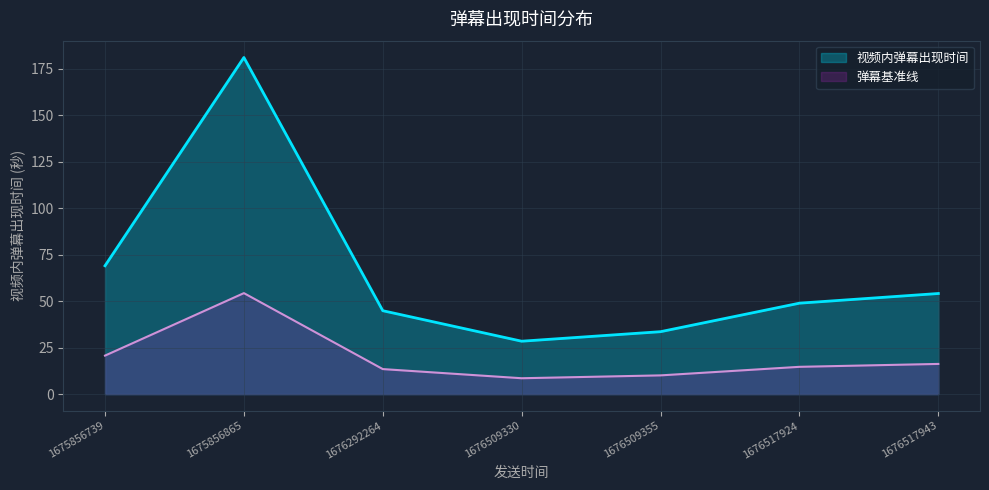

What is the change in value from 1676509355 to 1676509330?

-5.1